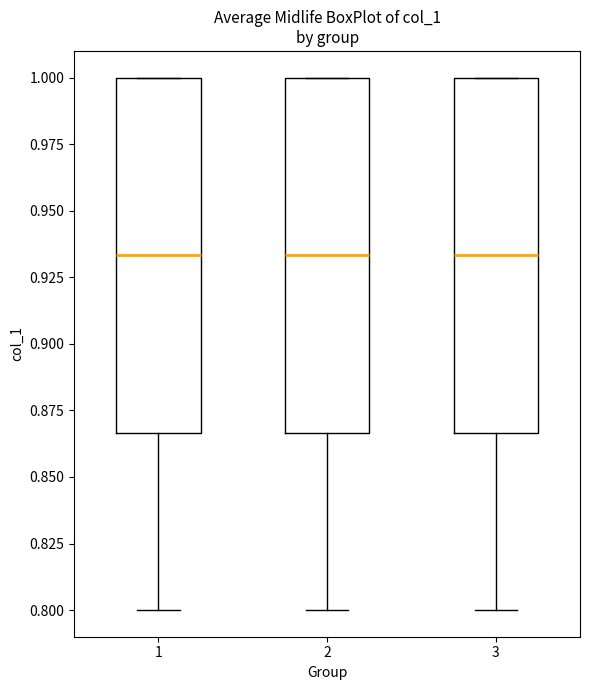

Where is the upper edge of the box at x = 1 on the y-axis? The values are not printed on the chart, so give them approximately, as read against the axis.

1.000